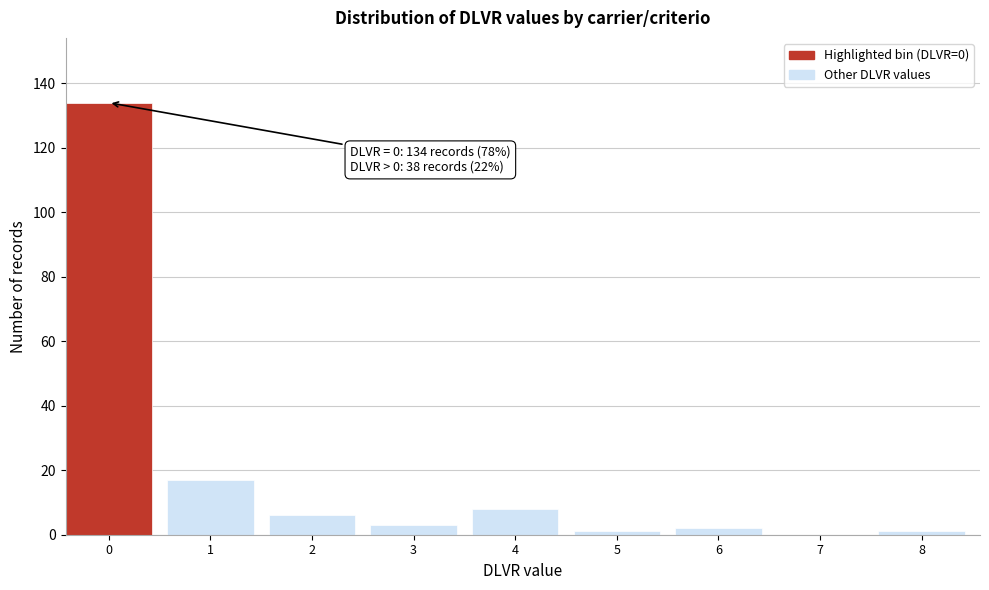

Reading left to right, what are all the values shown in this chart?

0=134	1=17	2=6	3=3	4=8	5=1	6=2	7=0	8=1